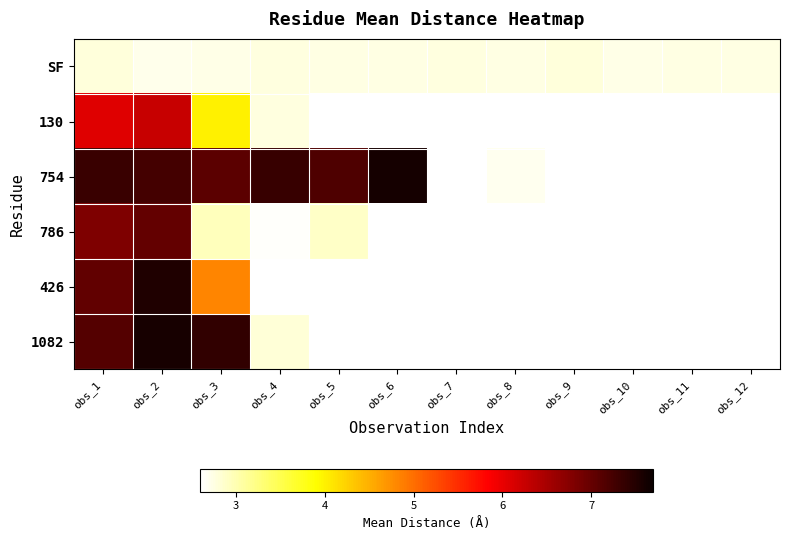

True or false: SF has a value of 2.8 at obs_4.

True